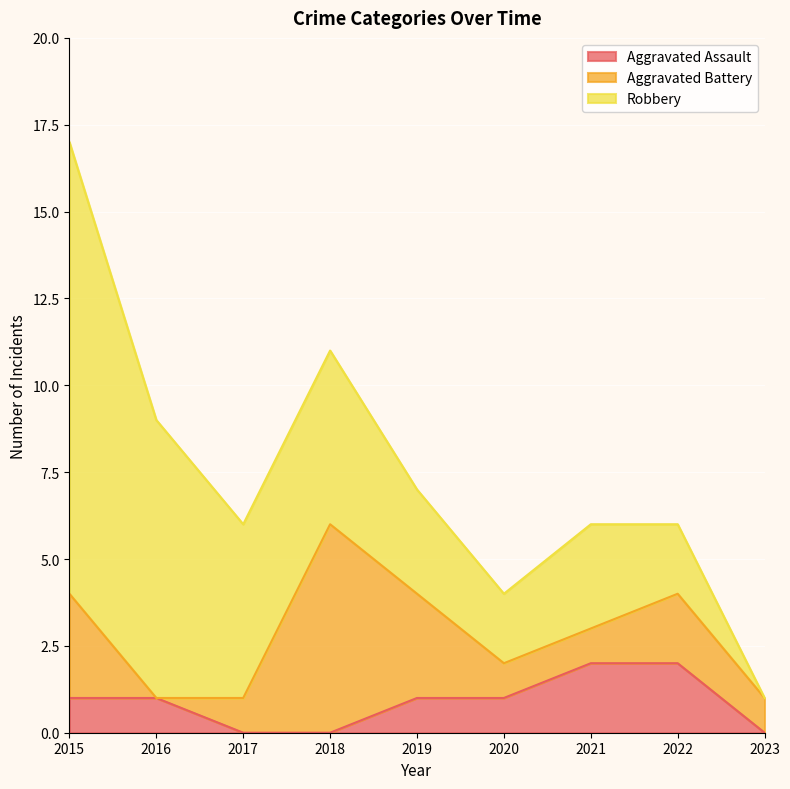

What is the sum of all Robbery values?

41